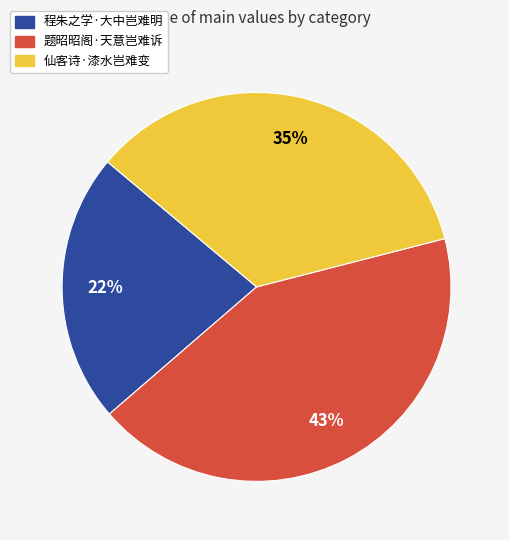

True or false: 仙客诗·漆水岂难变 accounts for 35% of the total.

True